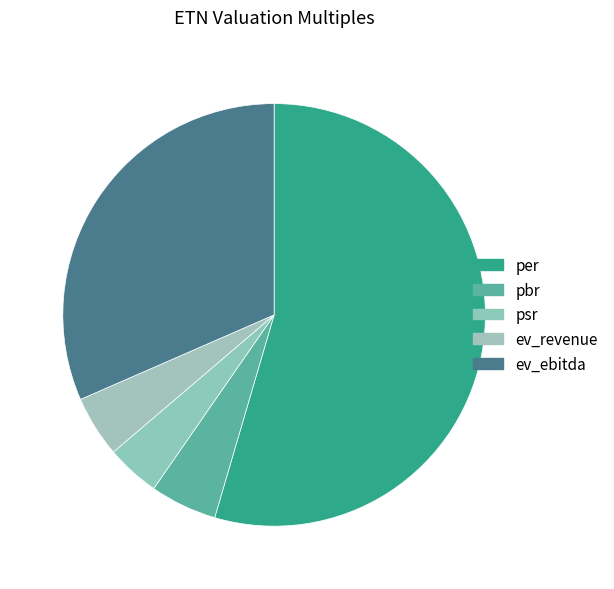

What is the smallest slice in the pie chart?

psr